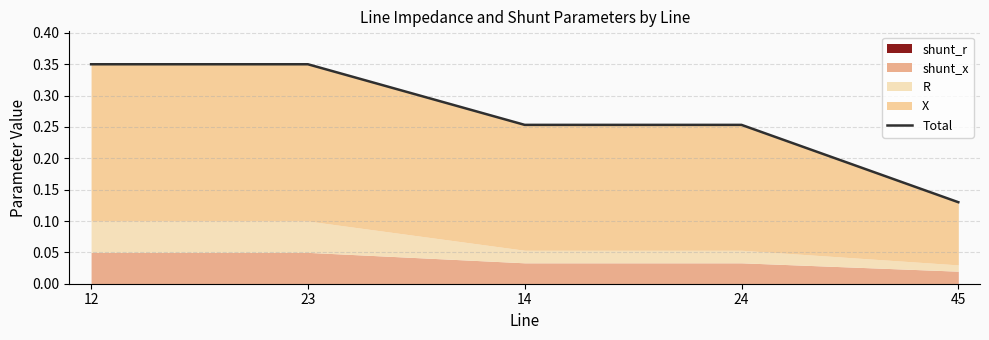

Reading left to right, transcribe all the data shown in this chart.

12=0.3	23=0.3	14=0.3	24=0.3	45=0.1